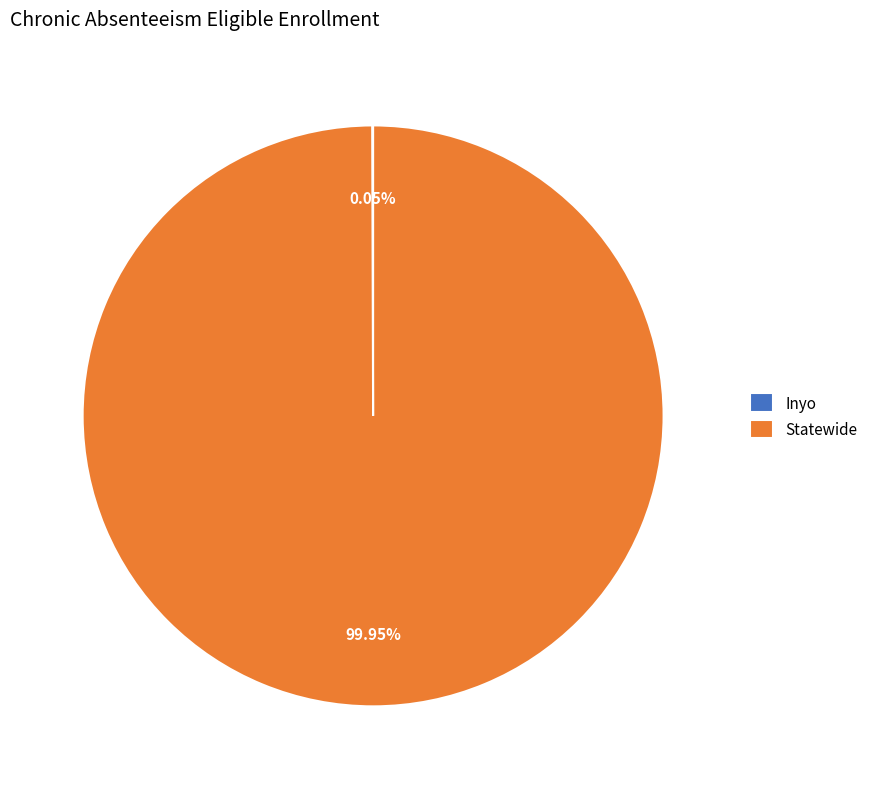

Does Statewide represent more than half of the total?

Yes